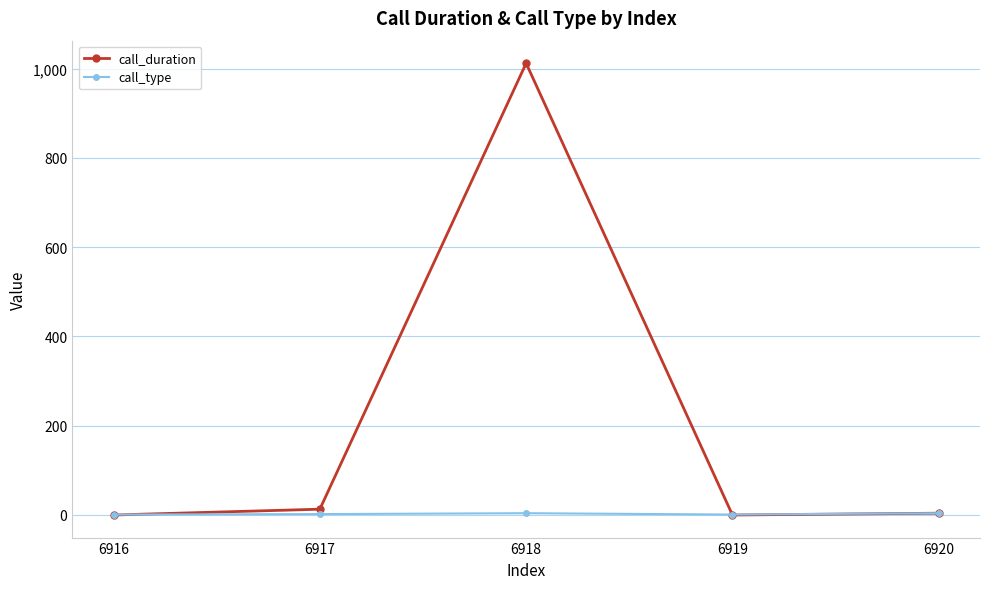

What is the total value across all series at 6920?

8